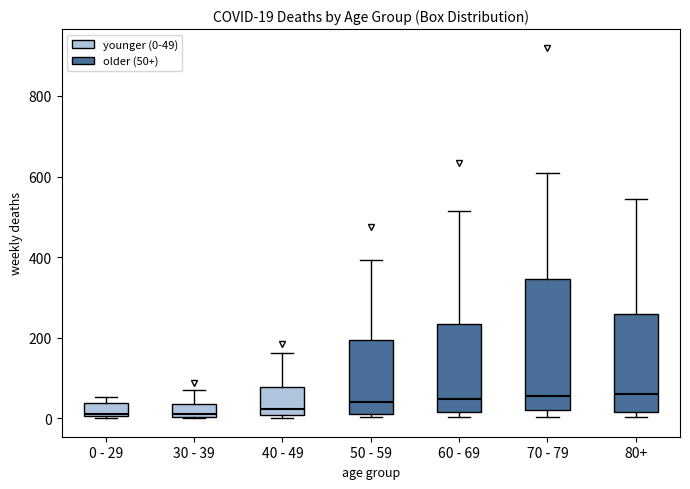

Which box is the tallest, from its lower edge to its upper edge?

70 - 79